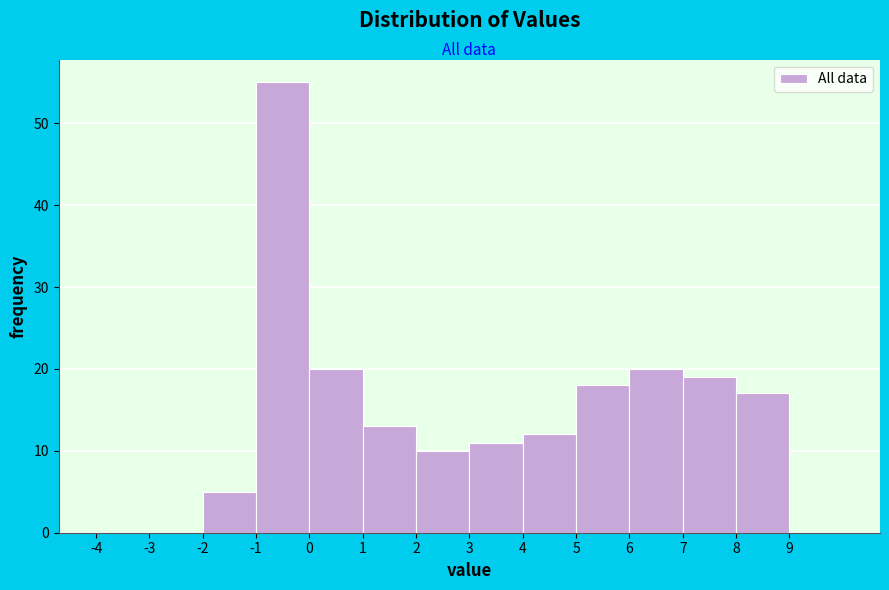

Which range on the x-axis has the tallest bar?

-1 to 0